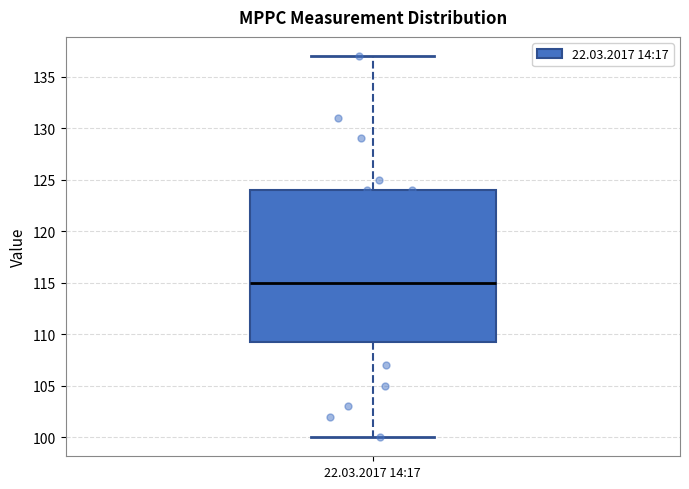

Transcribe this box plot: give where the median line is, the range the box spans, and where the two whiskers end, as read against the y-axis. The values are not printed on the chart, so give them approximately, as read against the axis.

median 115.0, box 109.5 to 124.0, whiskers 100.0 to 137.0